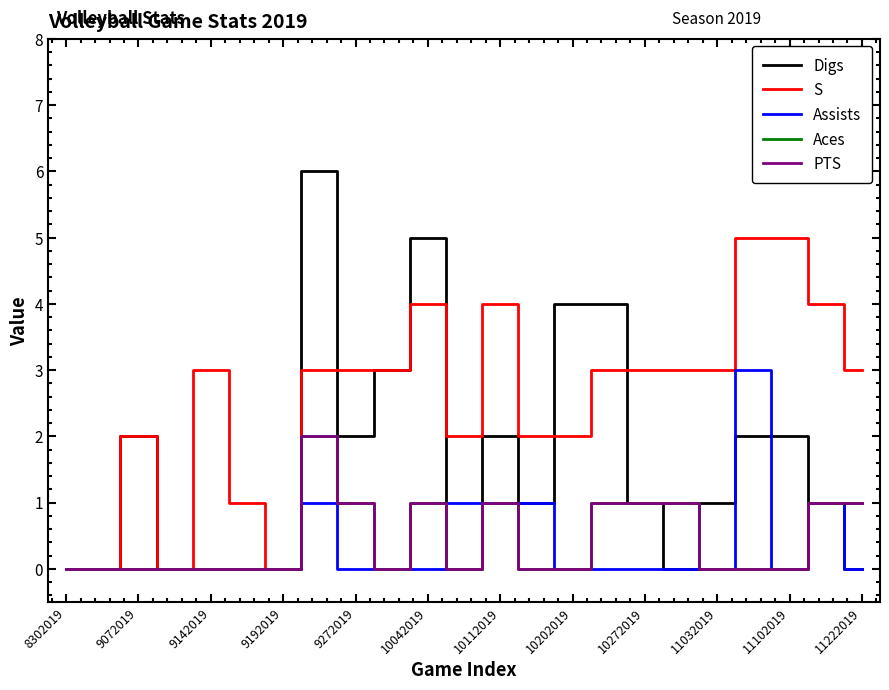

How many lines are shown in the chart?

5